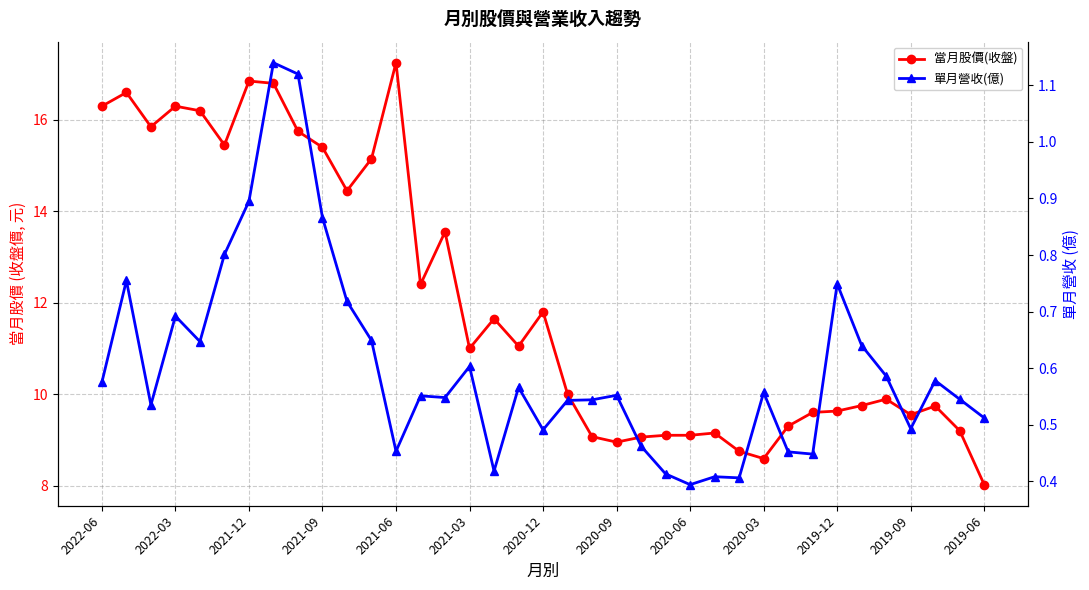

Count the number of data series in this chart.

2